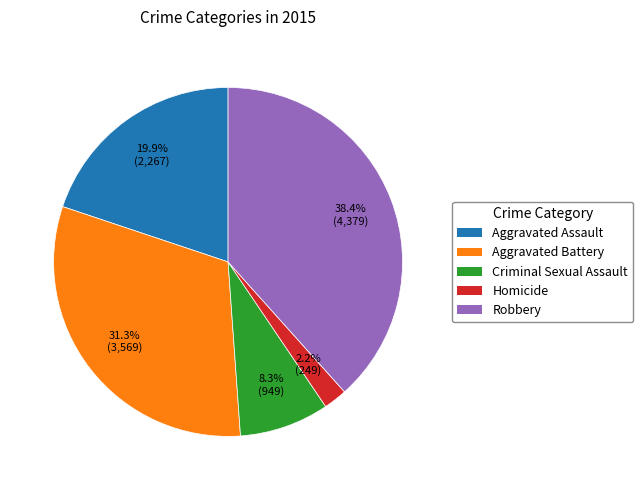

To the nearest percent, what is the combined percentage of Aggravated Battery and Robbery?

70%